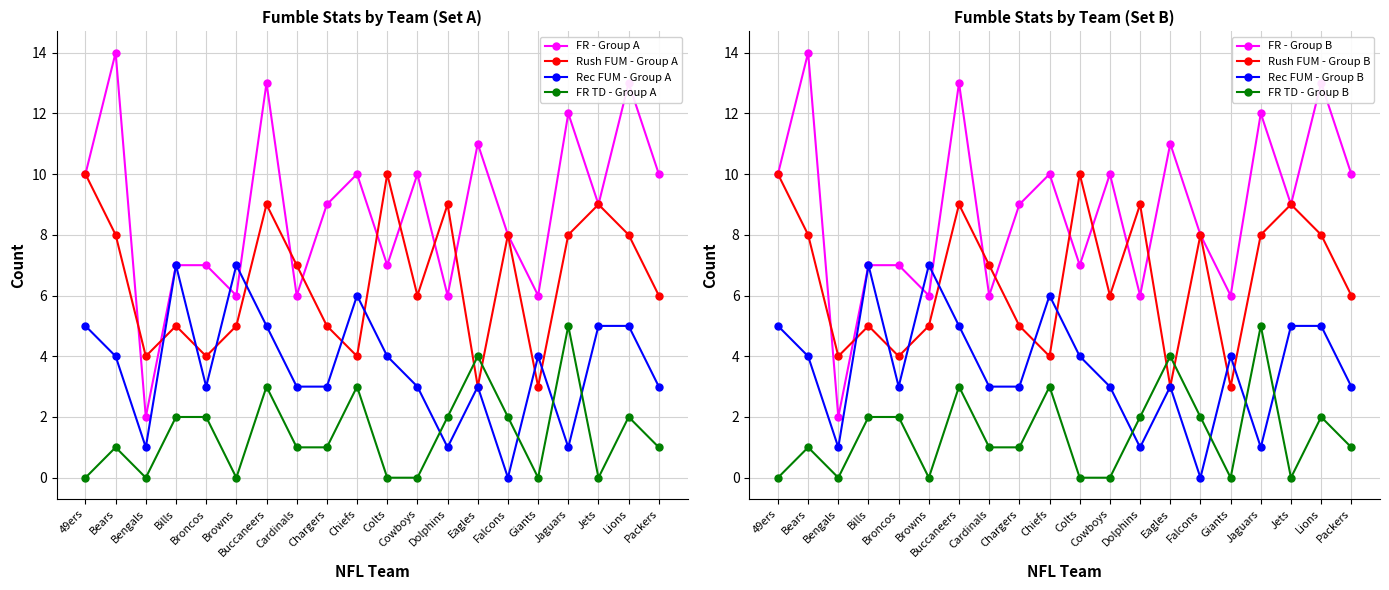

The value of Rec FUM - Group A at Falcons is 4. True or false?

False